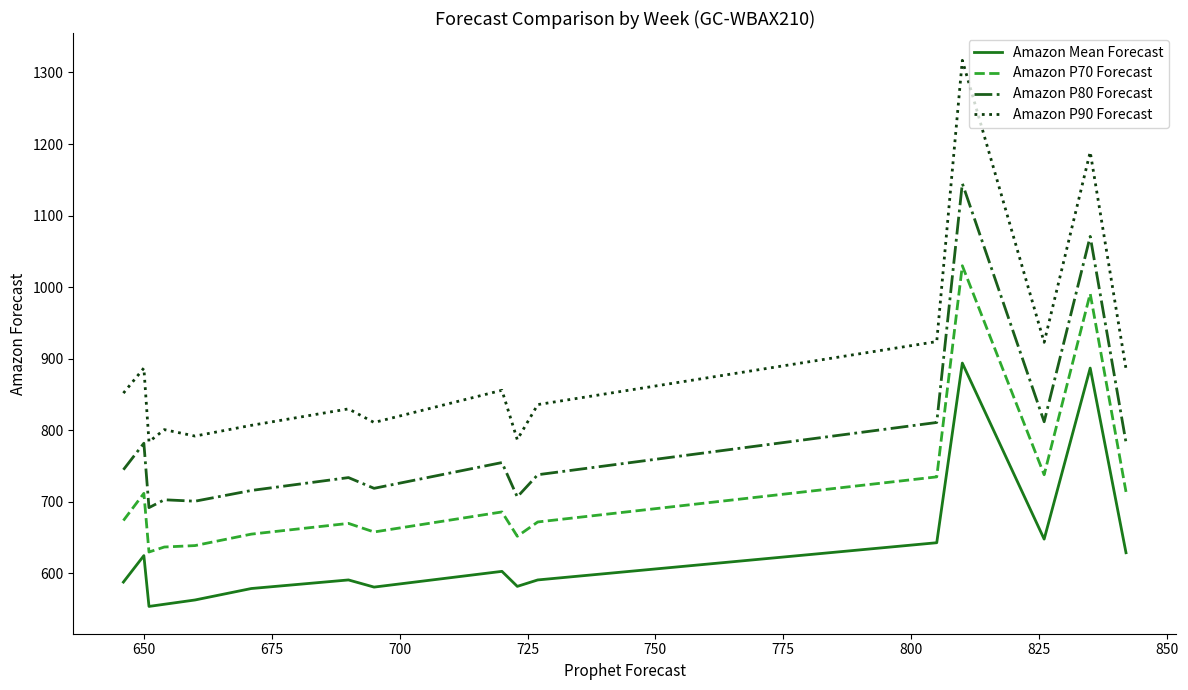

List the series in order of their peak value, lowest first.

Amazon Mean Forecast, Amazon P70 Forecast, Amazon P80 Forecast, Amazon P90 Forecast